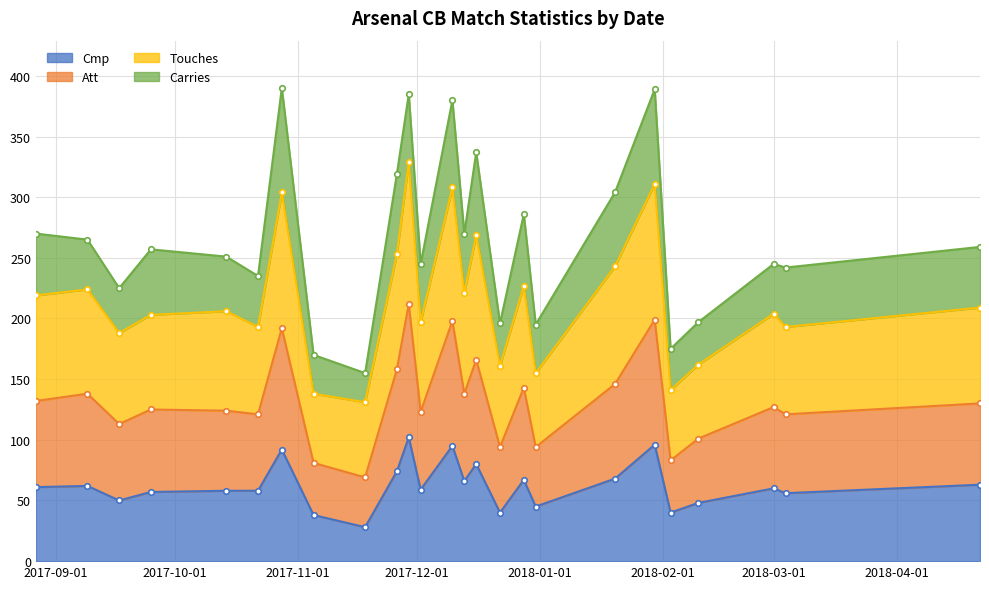

True or false: Cmp has more than 2 interior local peaks.

True